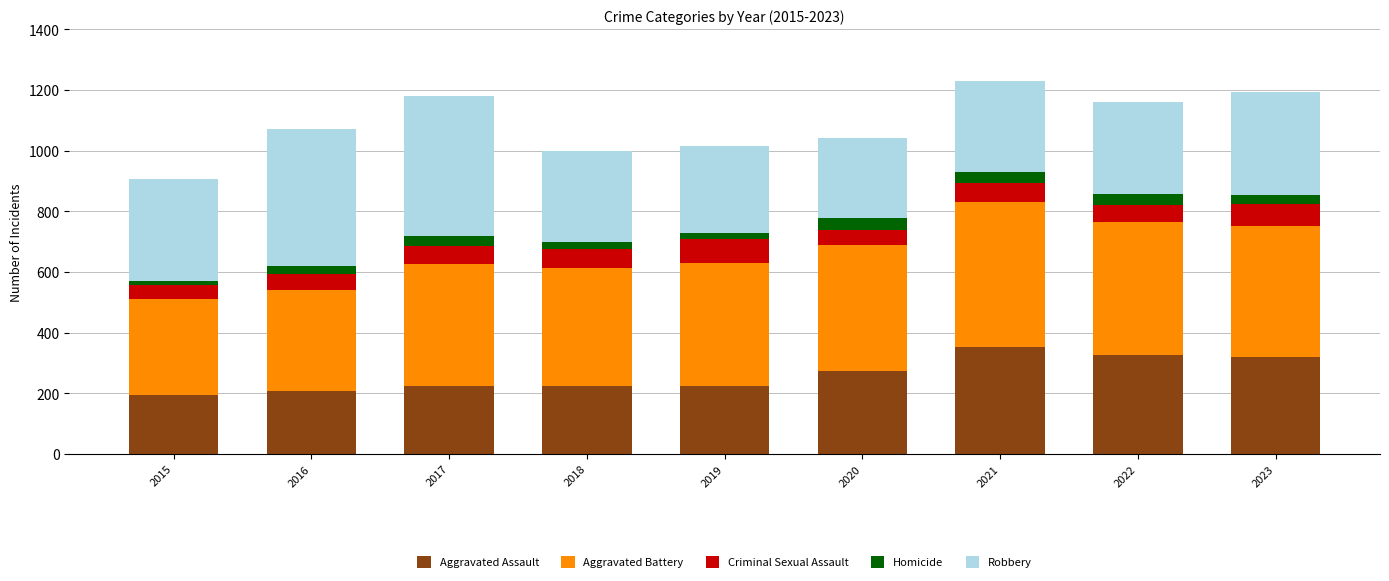

Are the bars horizontal?

No